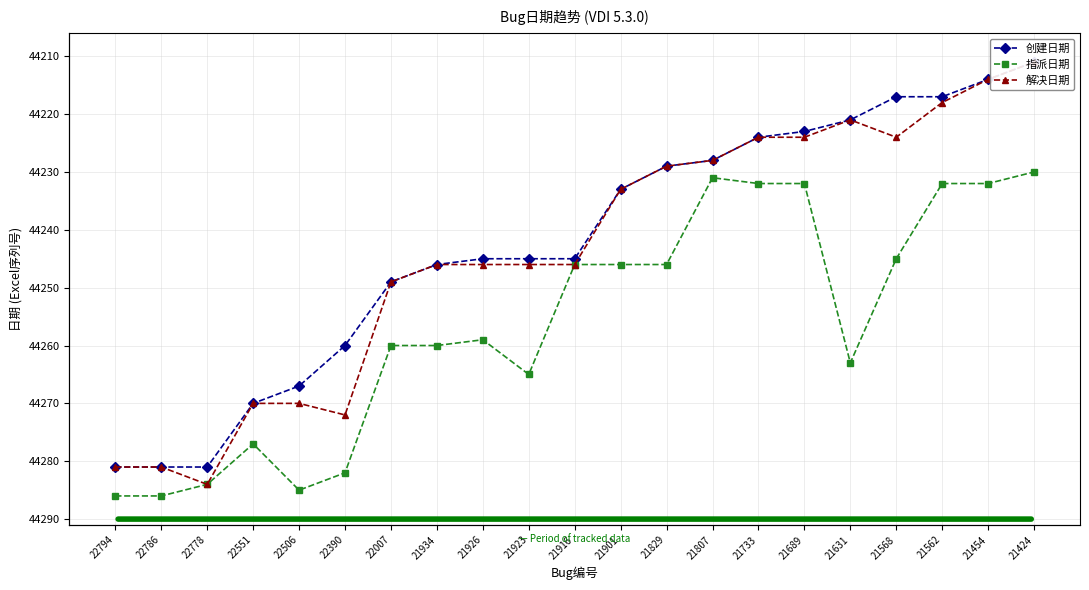

Reading left to right, what are all the values shown in this chart?

创建日期: 44281	44281	44281	44270	44267	44260	44249	44246	44245	44245	44245	44233	44229	44228	44224	44223	44221	44217	44217	44214	44211
指派日期: 44286	44286	44284	44277	44285	44282	44260	44260	44259	44265	44246	44246	44246	44231	44232	44232	44263	44245	44232	44232	44230
解决日期: 44281	44281	44284	44270	44270	44272	44249	44246	44246	44246	44246	44233	44229	44228	44224	44224	44221	44224	44218	44214	44211